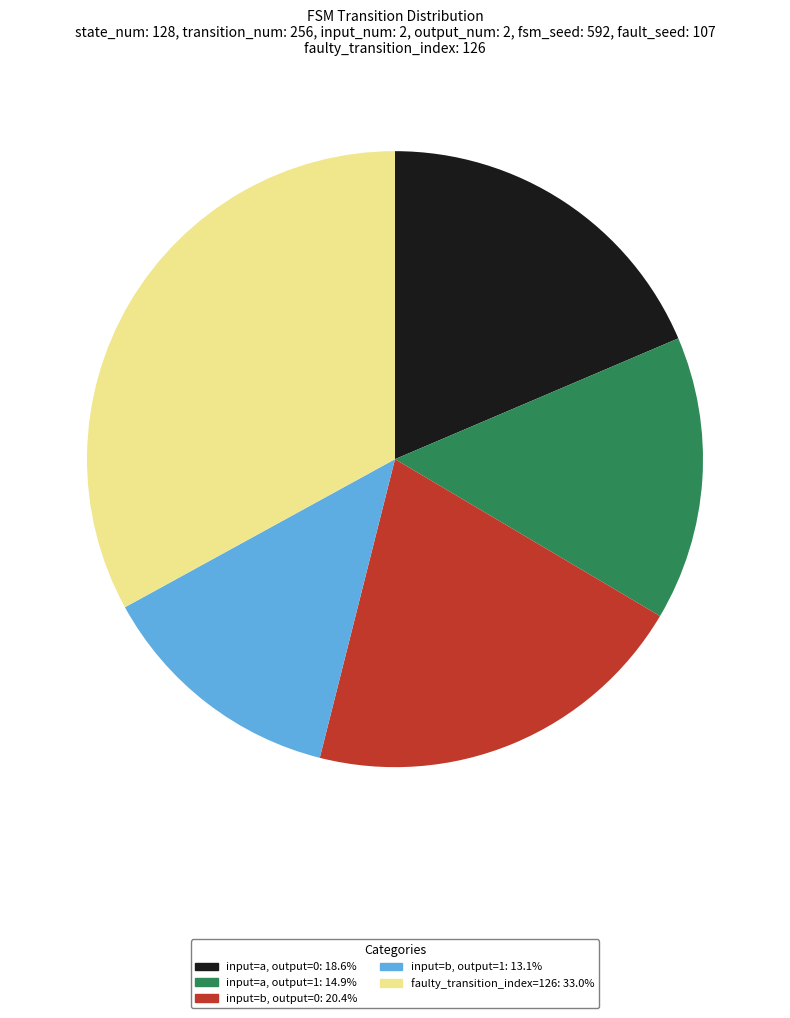

Is there any slice that represents more than half of the pie?

No